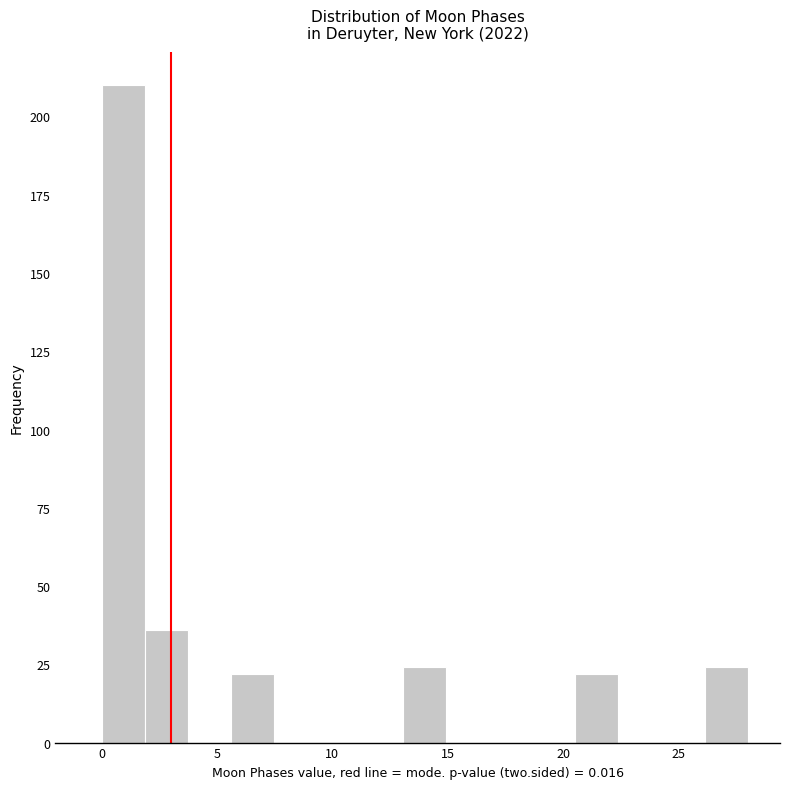

Around what value on the x-axis is the tallest bar? Give the approximate position of its centre, as read against the axis.

1.0